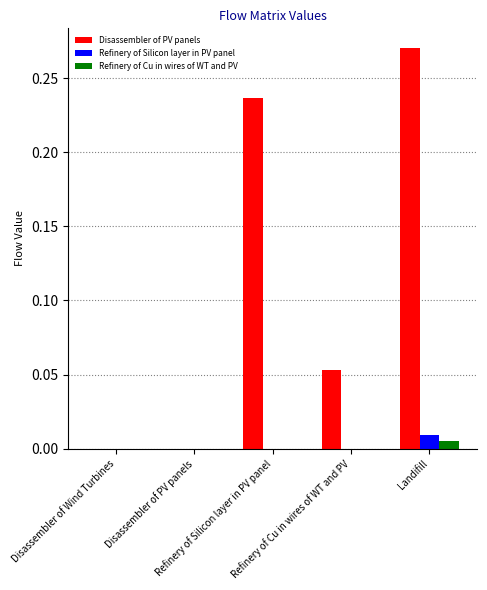

How many series are shown in this chart?

3